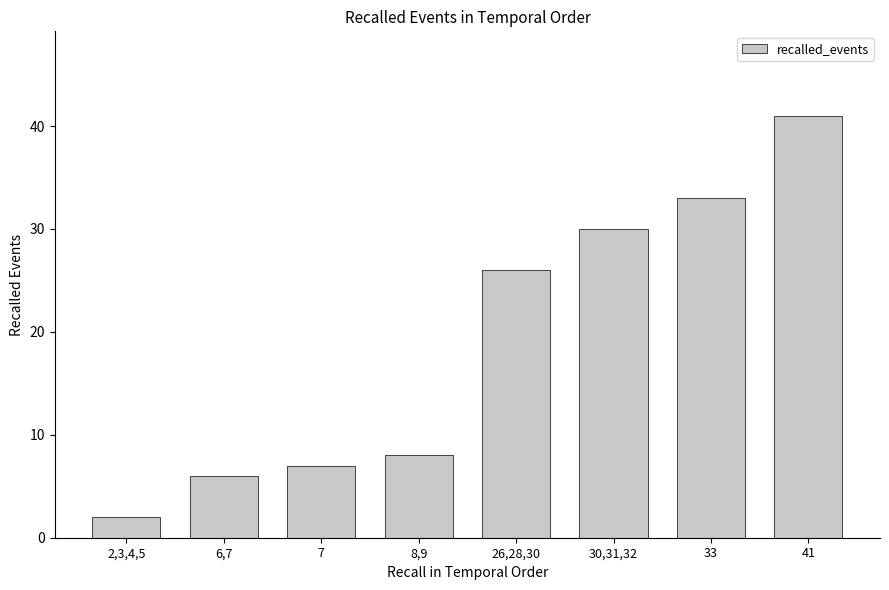

What is the difference between the maximum and second lowest values?

35